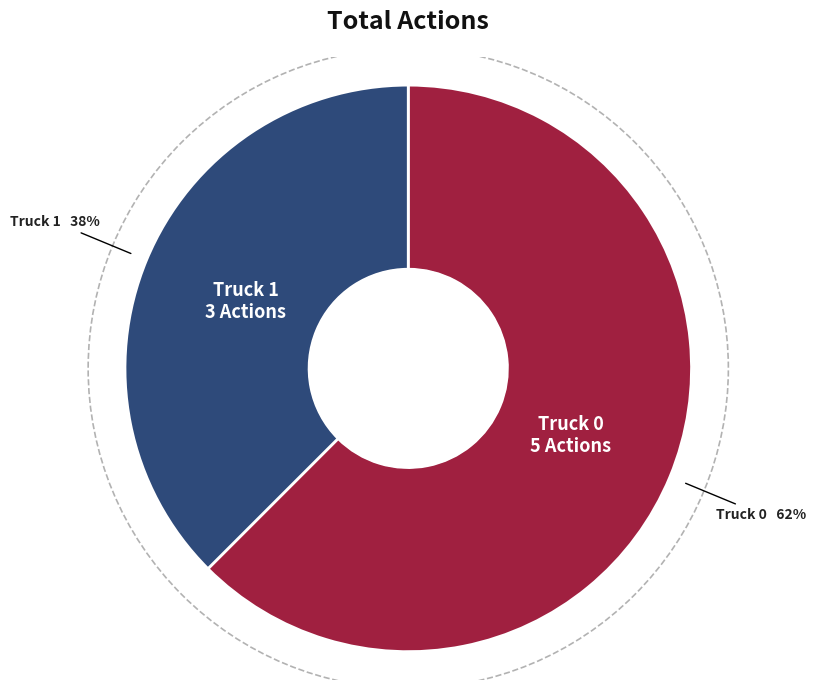

To the nearest percent, what is the average slice percentage?

50%